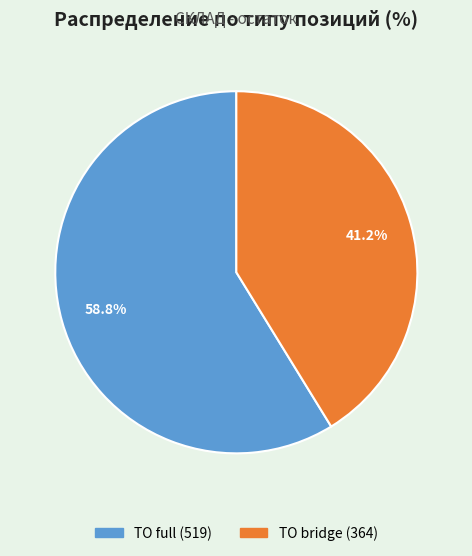

How many segments does this pie chart have?

2